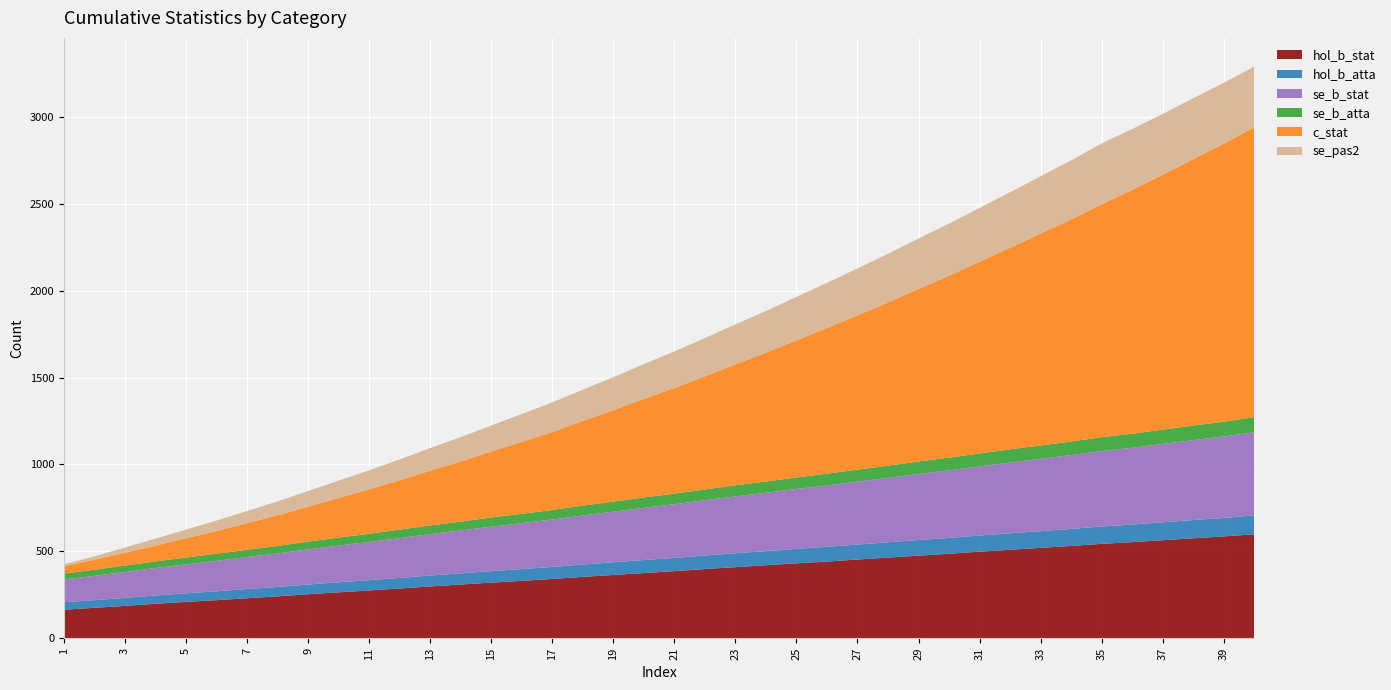

Reading left to right, extract all data points from this chart.

hol_b_stat: 164	175	186	198	209	219	230	241	253	264	275	286	298	309	320	330	341	353	364	375	386	398	409	420	431	441	453	464	475	486	498	509	520	531	543	553	564	575	586	598
hol_b_atta: 43	44	46	48	49	51	53	54	56	58	59	61	63	64	66	68	69	71	73	75	76	78	80	81	83	85	86	88	90	91	93	95	96	98	100	101	103	105	106	109
se_b_stat: 131	140	149	158	167	175	184	193	202	211	220	229	238	247	256	264	273	282	291	300	309	318	327	336	345	353	362	371	380	389	398	407	416	425	434	442	451	460	469	478
se_b_atta: 34	35	37	38	39	41	42	43	45	46	47	49	50	51	53	54	55	57	58	60	61	62	64	65	66	68	69	70	72	73	74	76	77	78	80	81	82	84	85	87
c_stat: 43	57	74	91	111	131	153	176	201	228	255	284	315	346	379	414	449	487	526	567	608	651	696	741	789	838	888	939	993	1047	1103	1160	1219	1278	1340	1403	1467	1533	1600	1668
se_pas2: 10	20	30	40	50	60	70	80	90	100	110	120	130	140	150	160	170	180	190	200	210	220	230	240	250	260	270	280	290	300	310	320	330	340	350	350	350	350	350	350